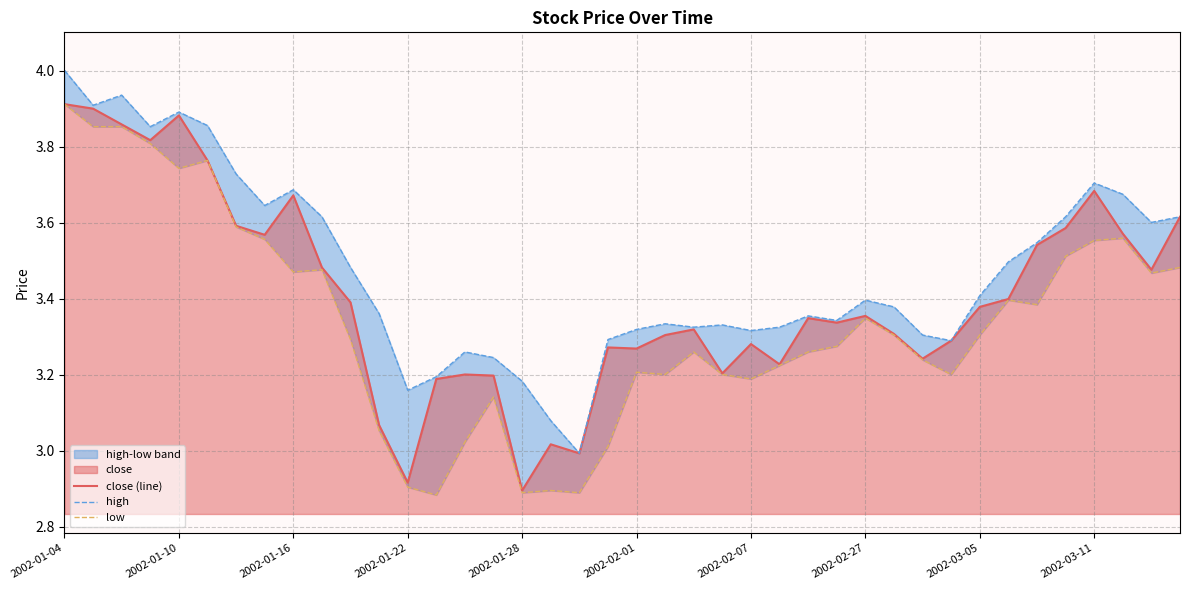

What is the total value across all series at 13?

9.3